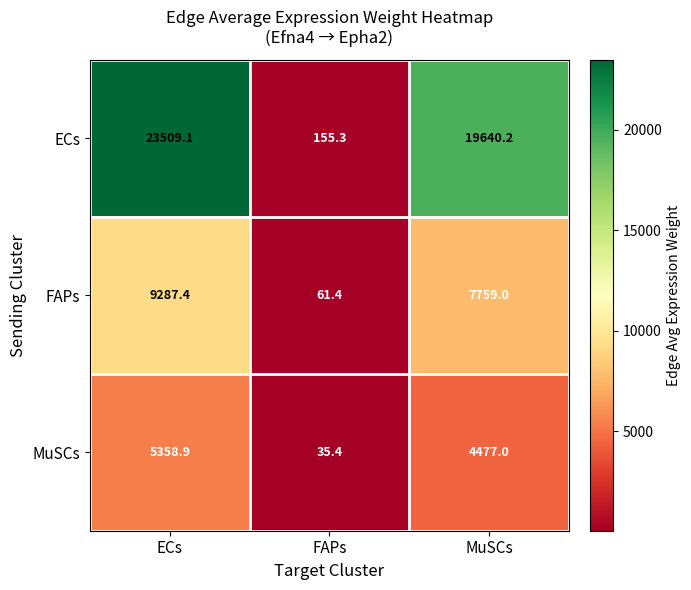

At which category is the sum across all series the highest?

ECs